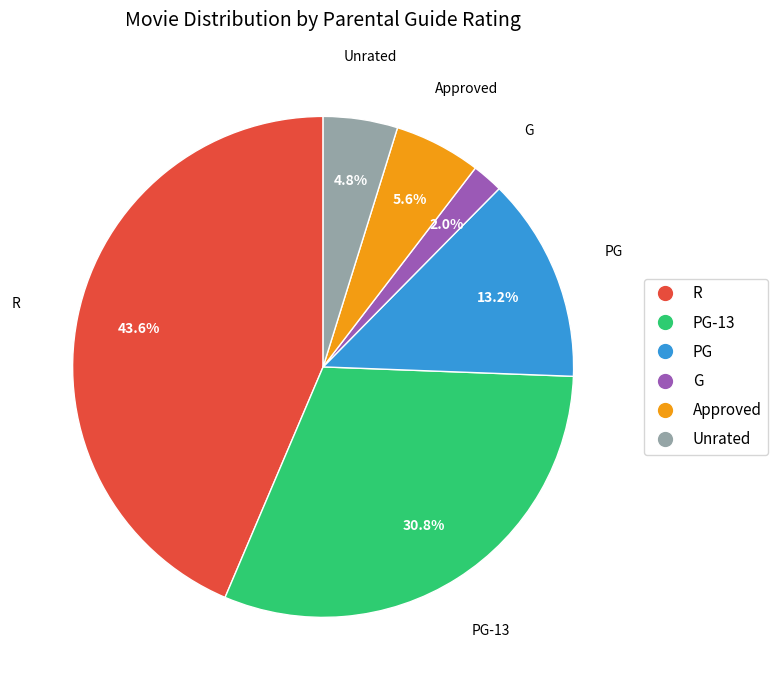

How many slices are in this pie chart?

6